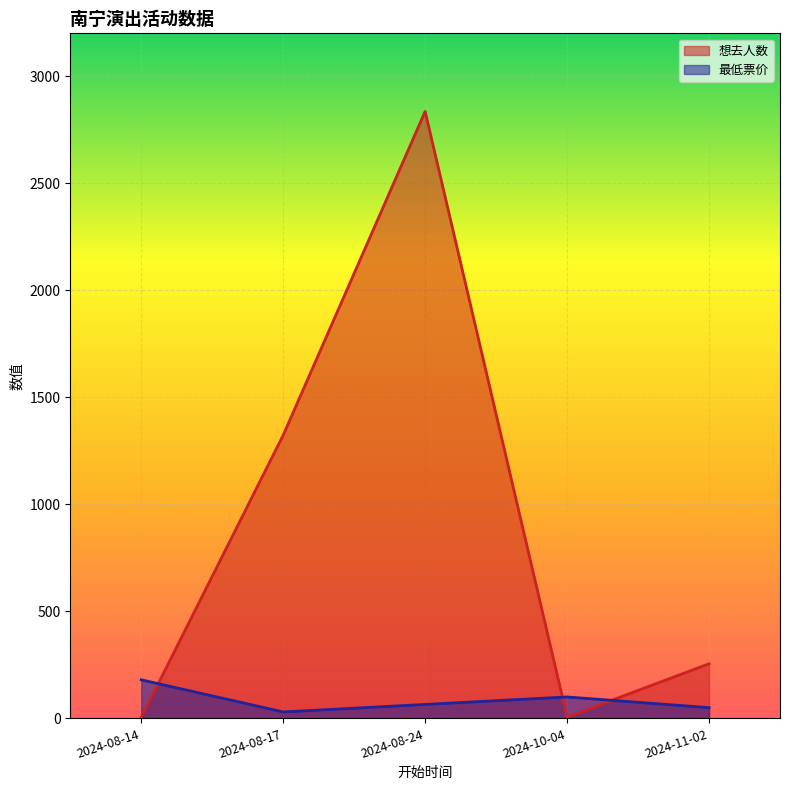

Rank the series by their average value, from lowest to highest.

最低票价, 想去人数